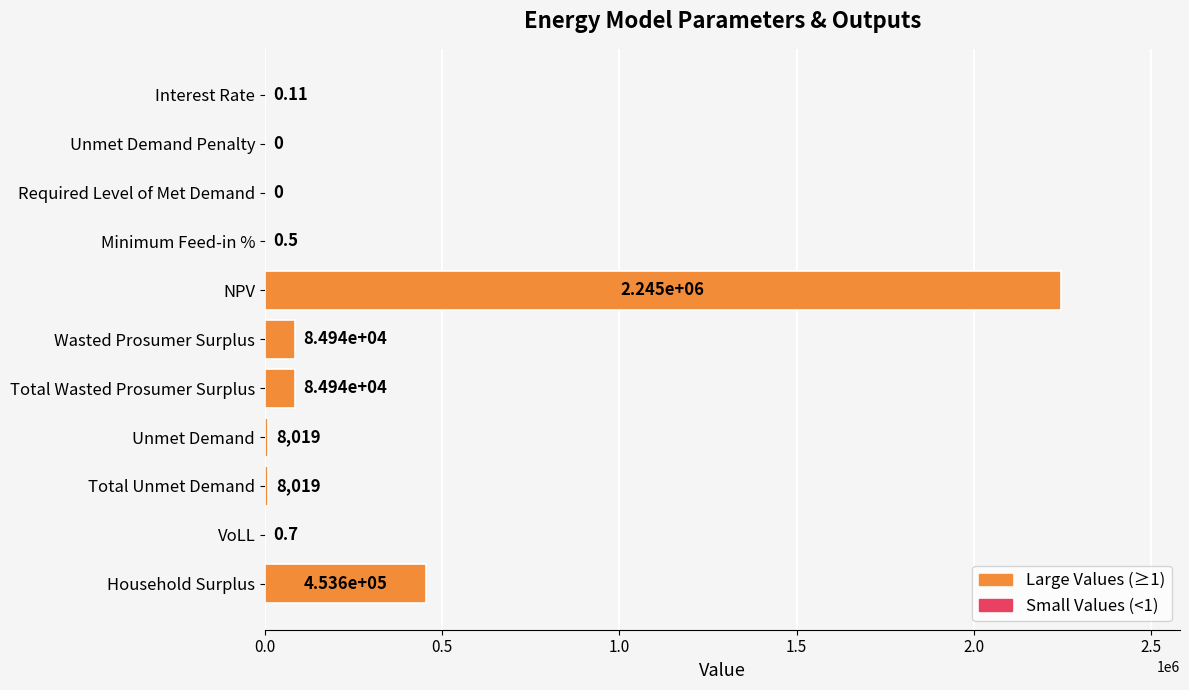

Between Interest Rate and NPV, which is larger?

NPV